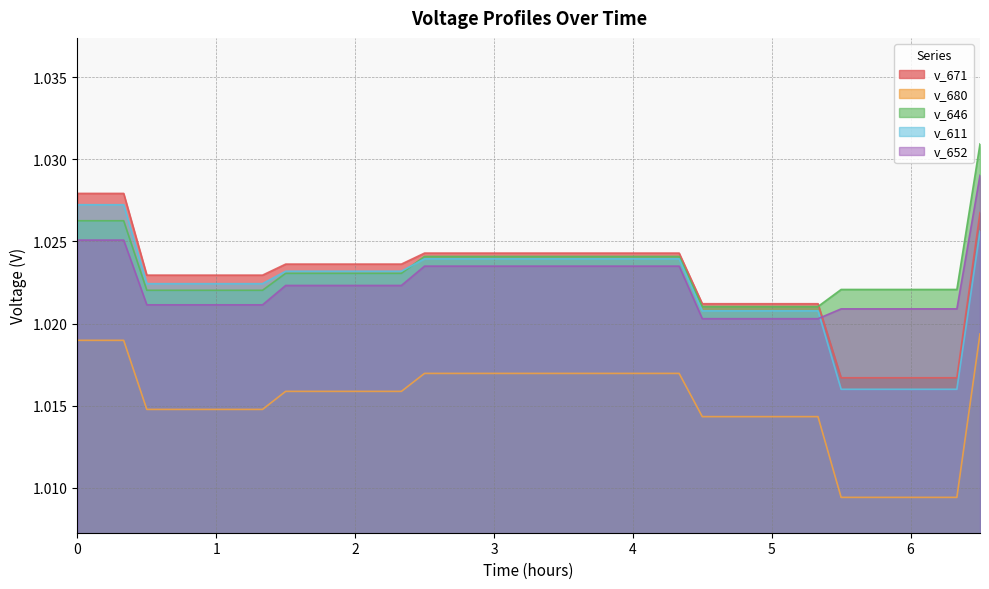

Count the number of categories in the chart.

40